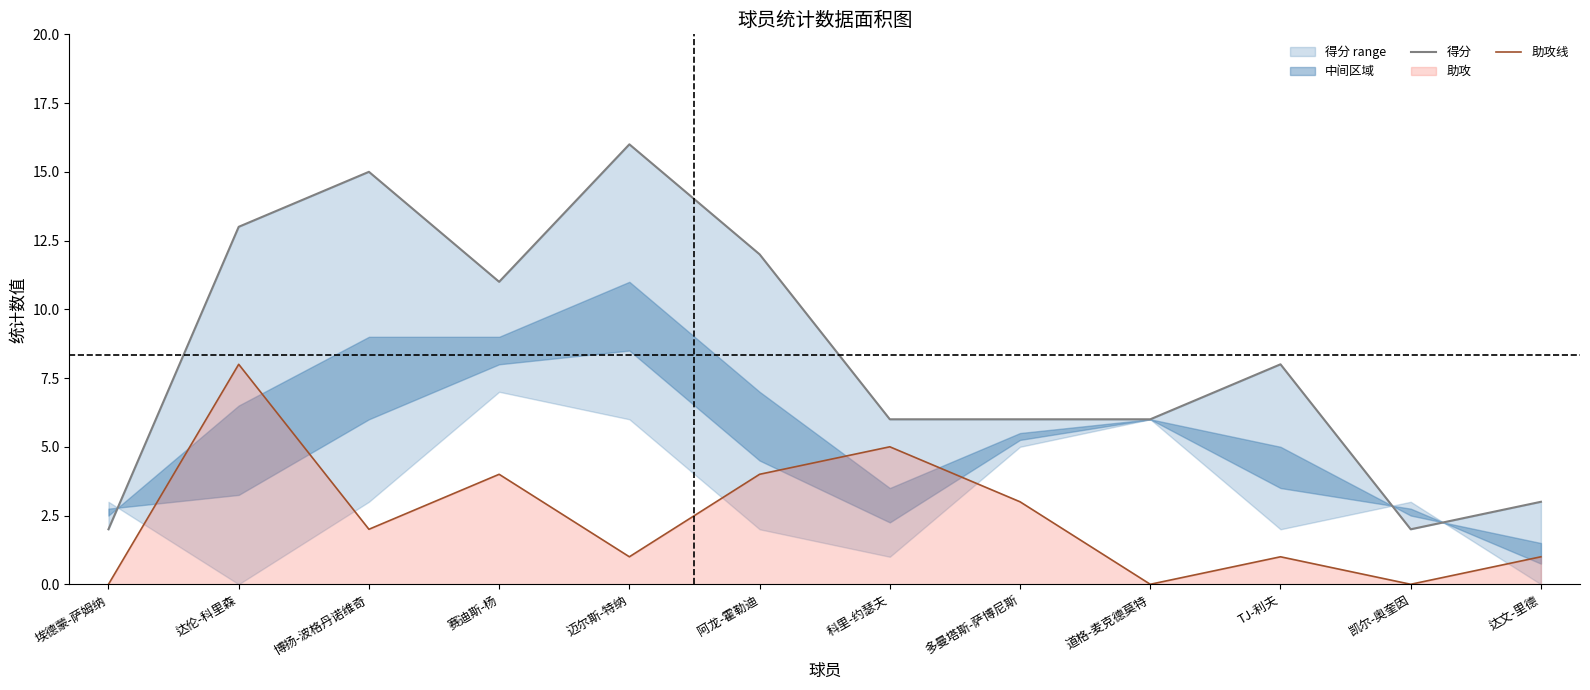

True or false: 助攻线 and 得分 cross at least once.

False